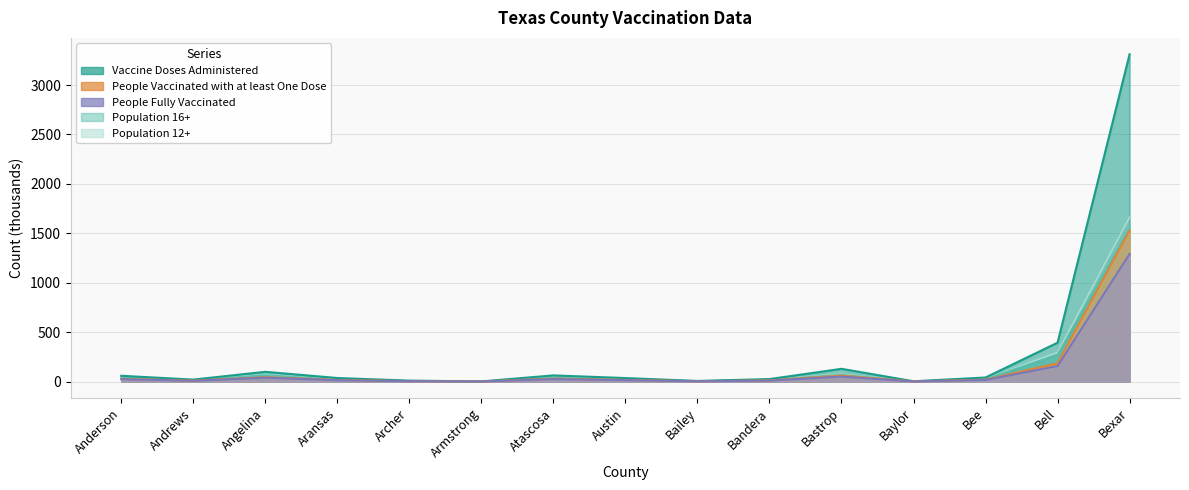

True or false: Vaccine Doses Administered and People Vaccinated with at least One Dose cross at least once.

False